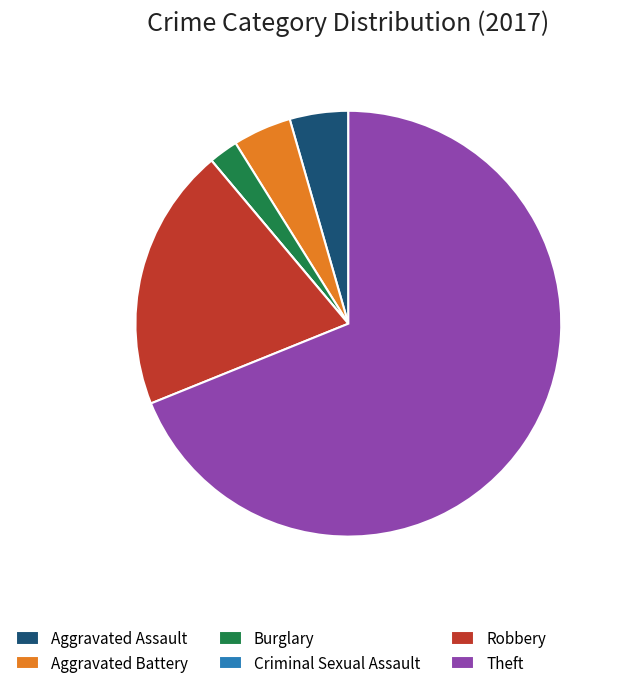

Between Robbery and Aggravated Battery, which is larger?

Robbery